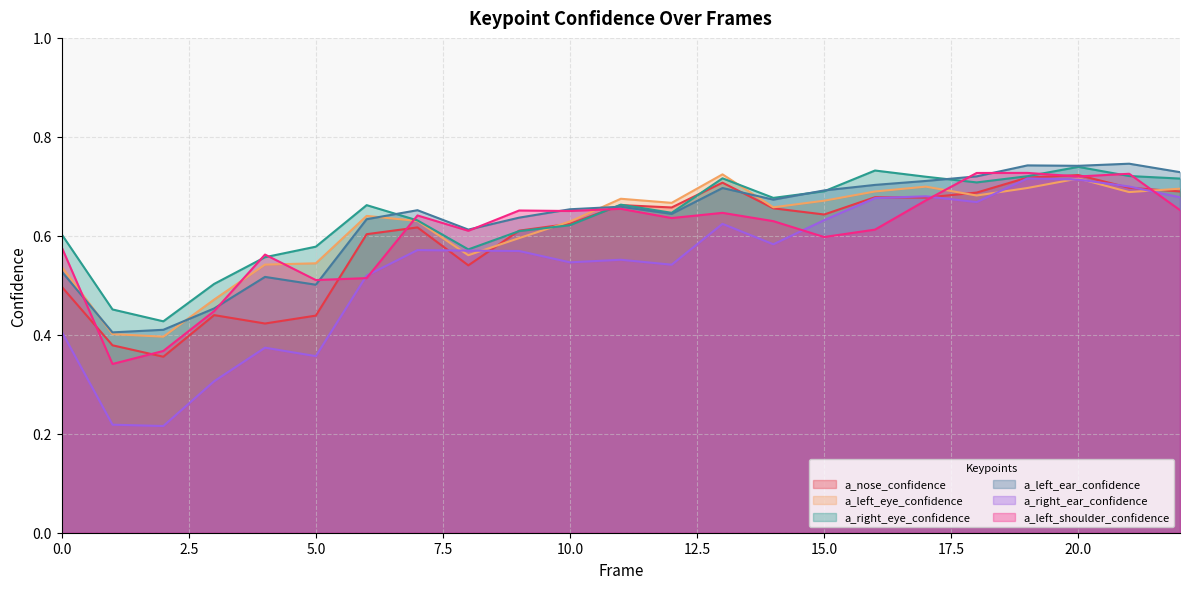

What are all the series names shown in the legend?

a_nose_confidence, a_left_eye_confidence, a_right_eye_confidence, a_left_ear_confidence, a_right_ear_confidence, a_left_shoulder_confidence